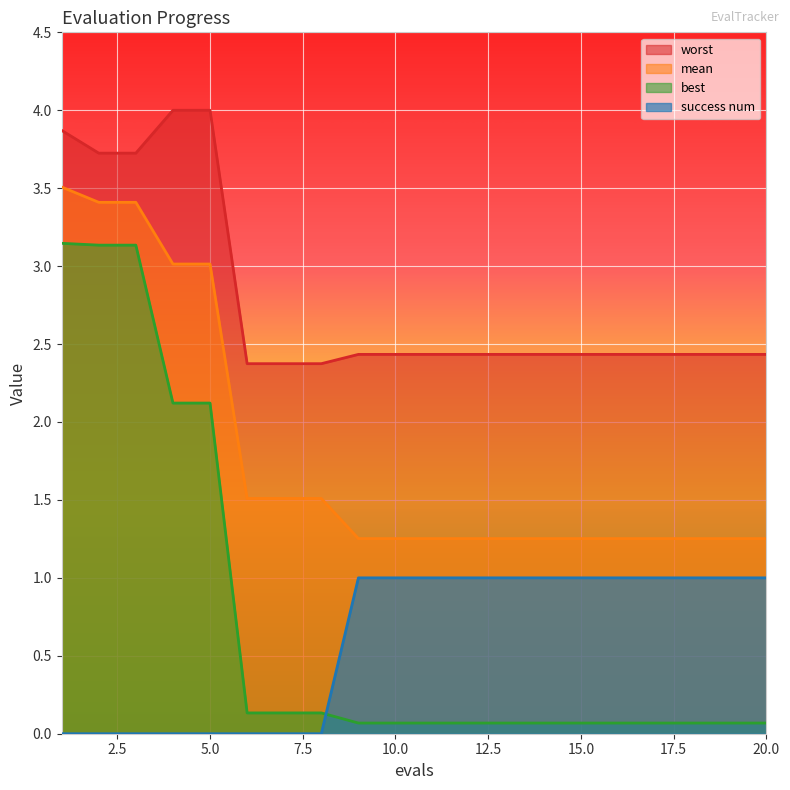

Which series has the largest range (max minus min)?

best